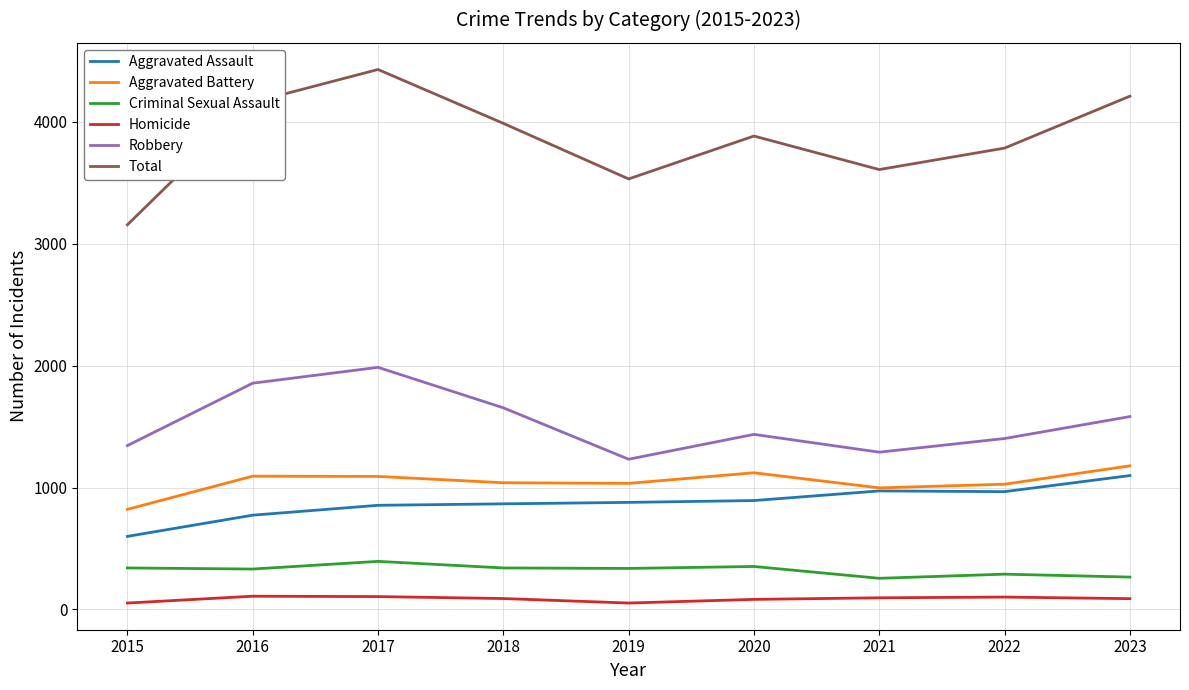

What is the difference between the Aggravated Battery values at 2020 and 2017?

30